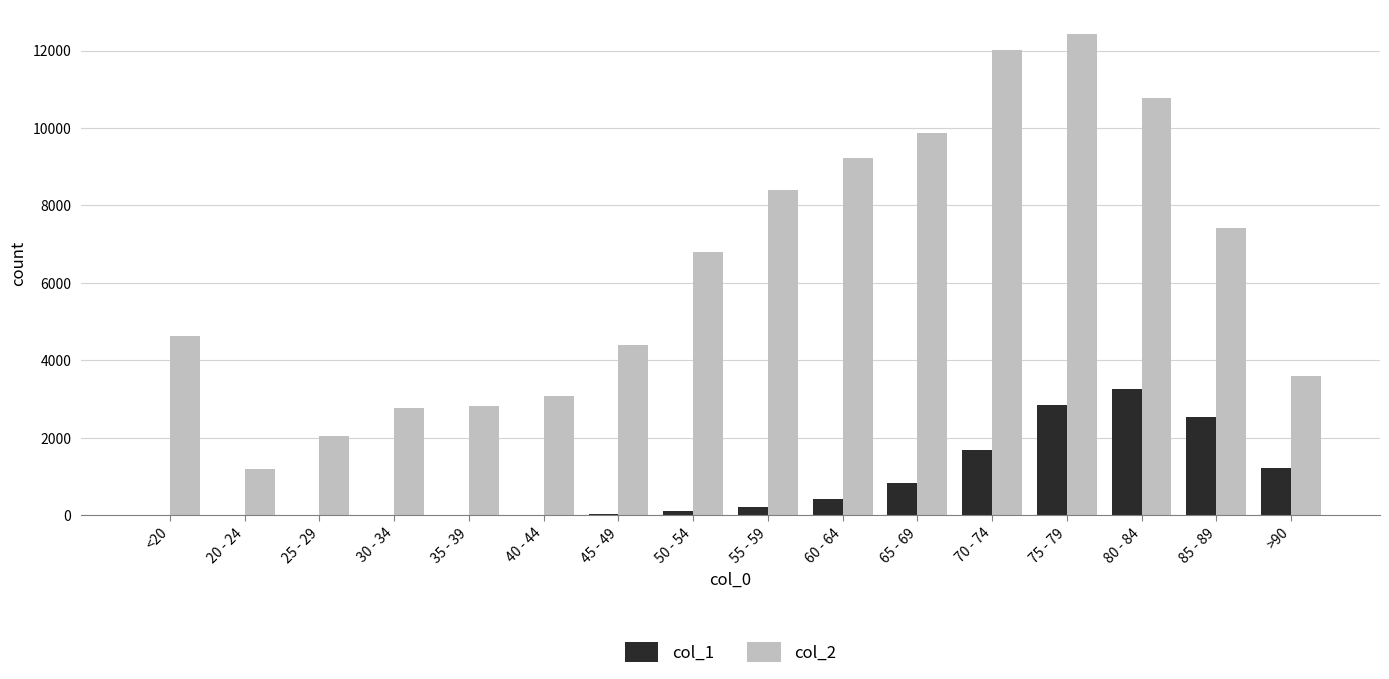

What is the sum of the col_2 values at 45 - 49 and 65 - 69?

14279